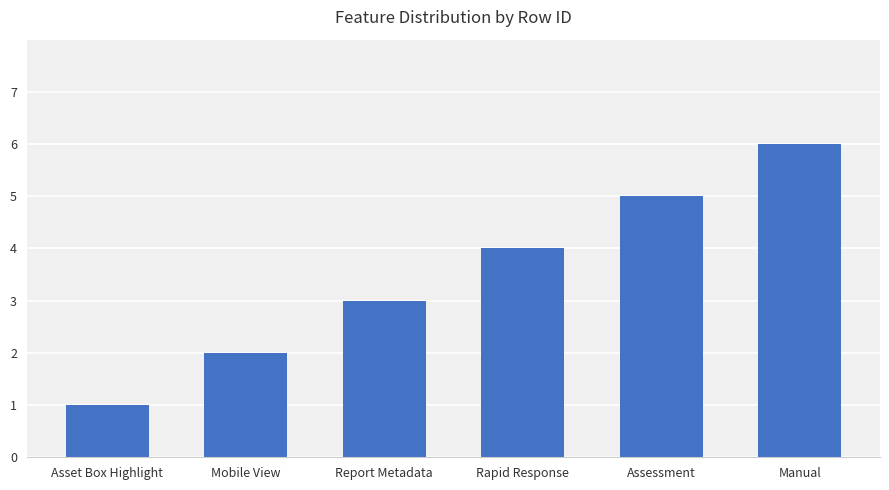

What is the ratio of the value at Assessment to the value at Report Metadata?

1.7